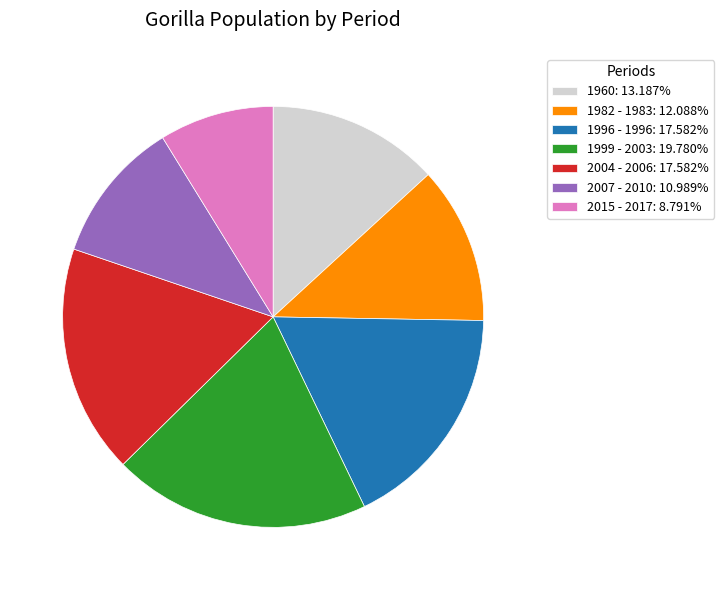

Combined, do 1982 - 1983: 12.088% and 1999 - 2003: 19.780% account for over 50%?

No